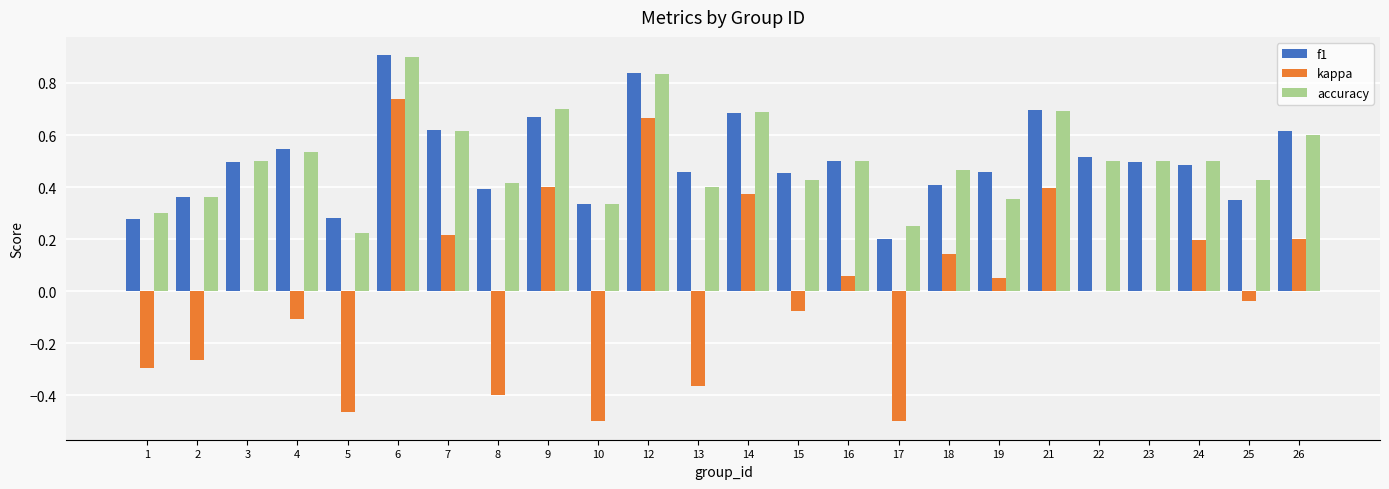

What is the sum of the accuracy values at 21 and 16?

1.2